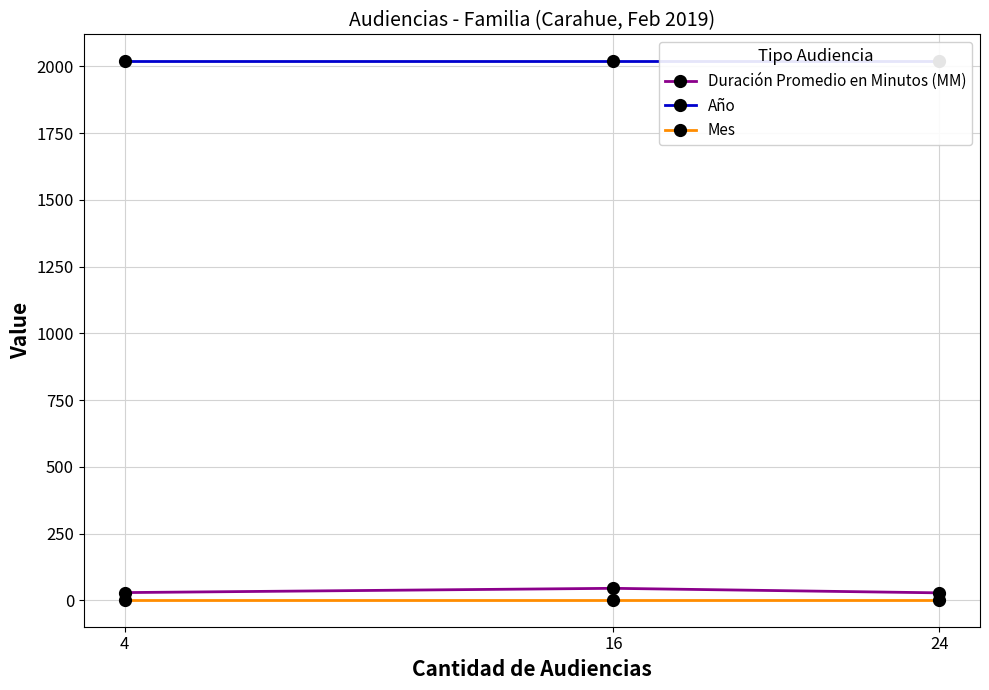

At which label does Duración Promedio en Minutos (MM) first exceed 29?

16